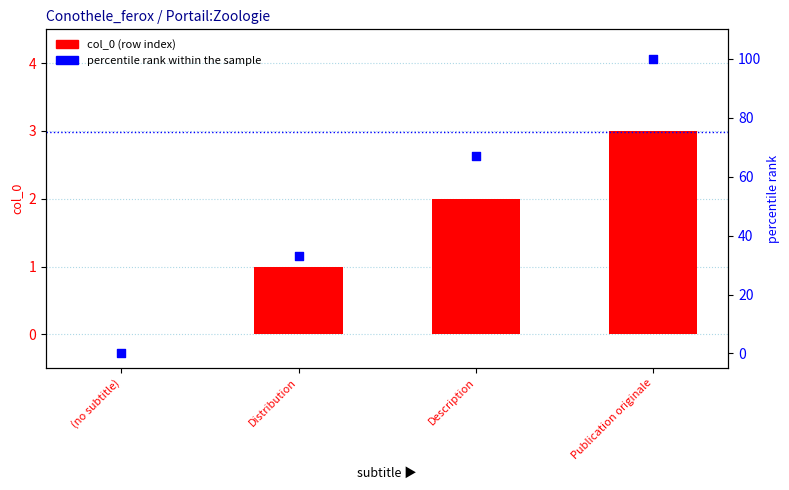

Which series has the widest spread of Y values?

percentile rank within the sample